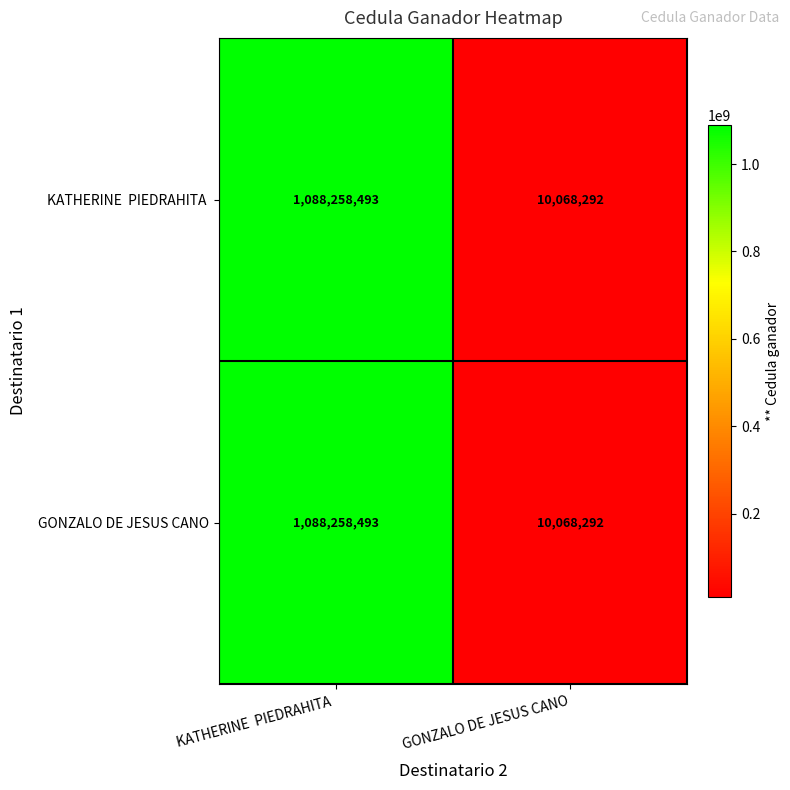

True or false: GONZALO DE JESUS CANO has a value of 10068292 at GONZALO DE JESUS CANO.

True